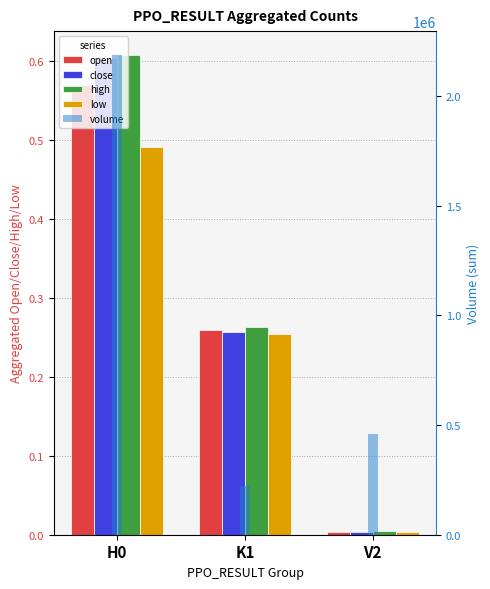

At which category is the sum across all series the highest?

H0